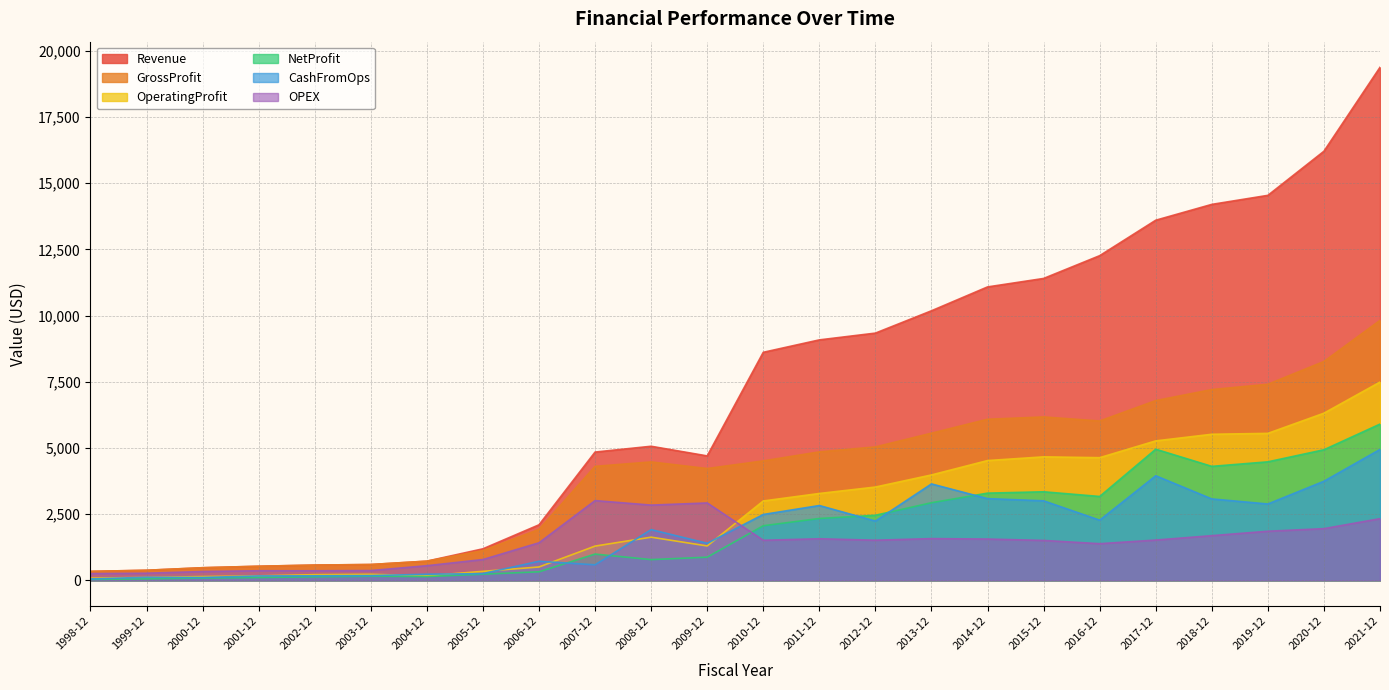

True or false: GrossProfit has more than 2 points higher than both neighbors.

False